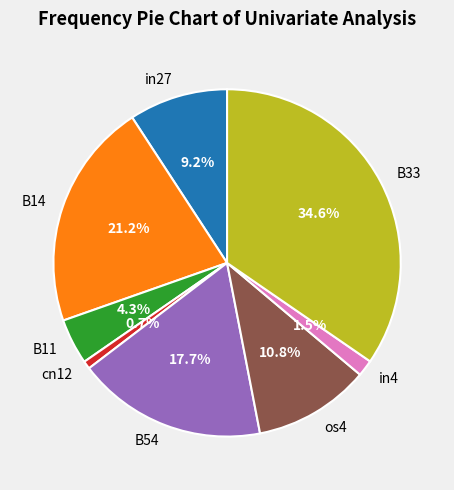

To the nearest percent, what is the difference between the largest and smallest slice percentages?

34%